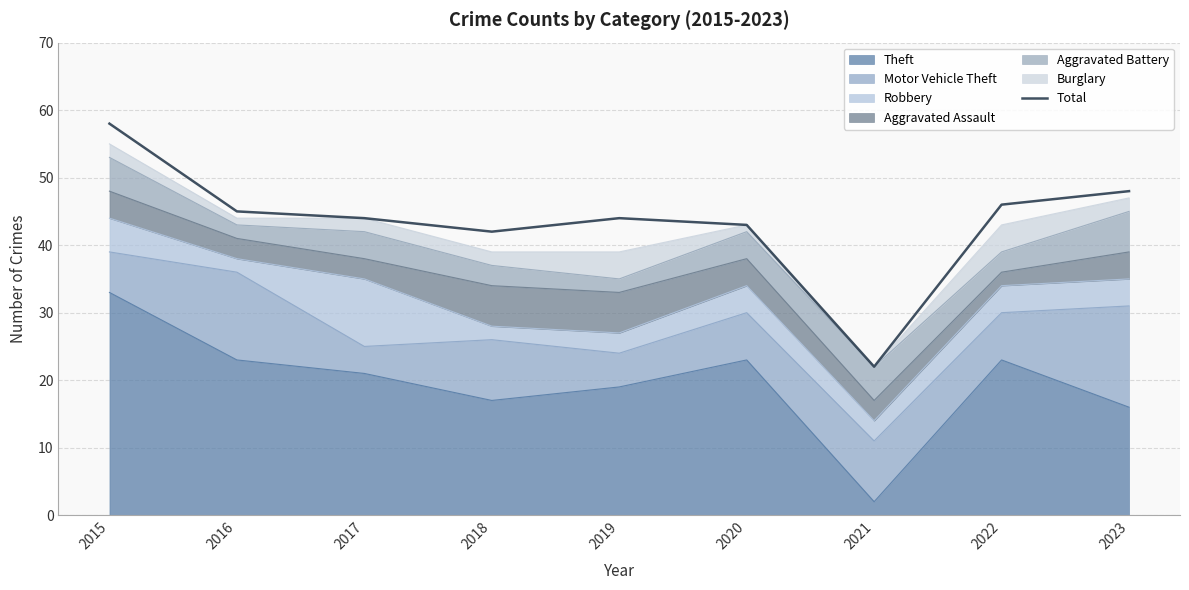

Reading left to right, what are all the values shown in this chart?

2015=58	2016=45	2017=44	2018=42	2019=44	2020=43	2021=22	2022=46	2023=48